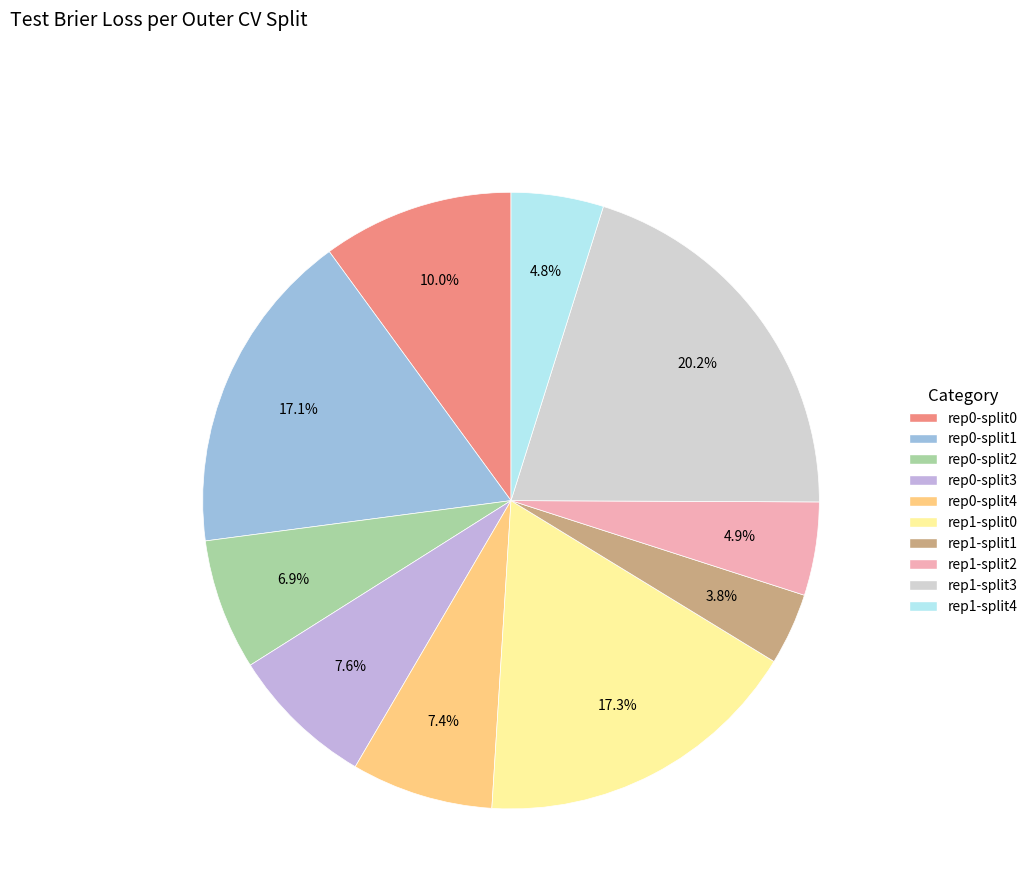

Is there a majority slice in this chart?

No